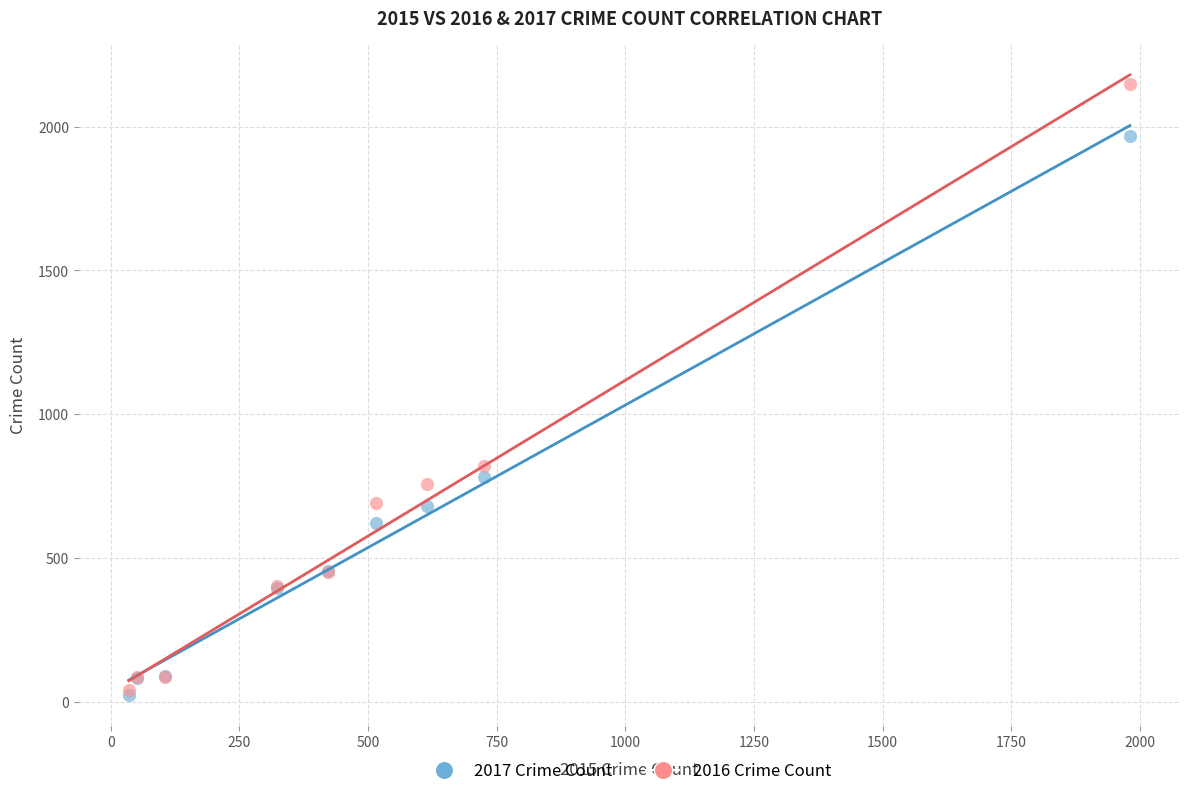

In the 2017 Crime Count series, what Y value is closest to 995?

780